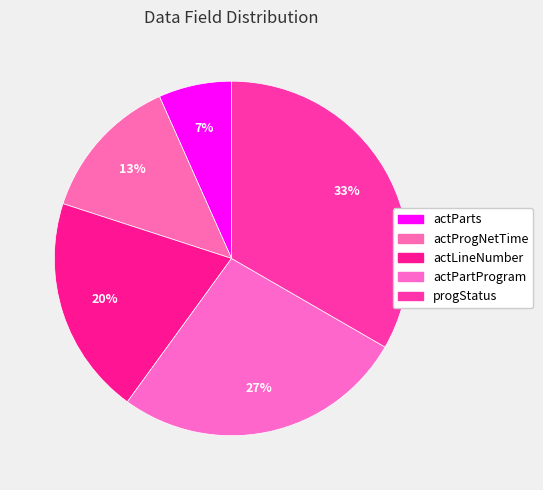

How many slices are in this pie chart?

5